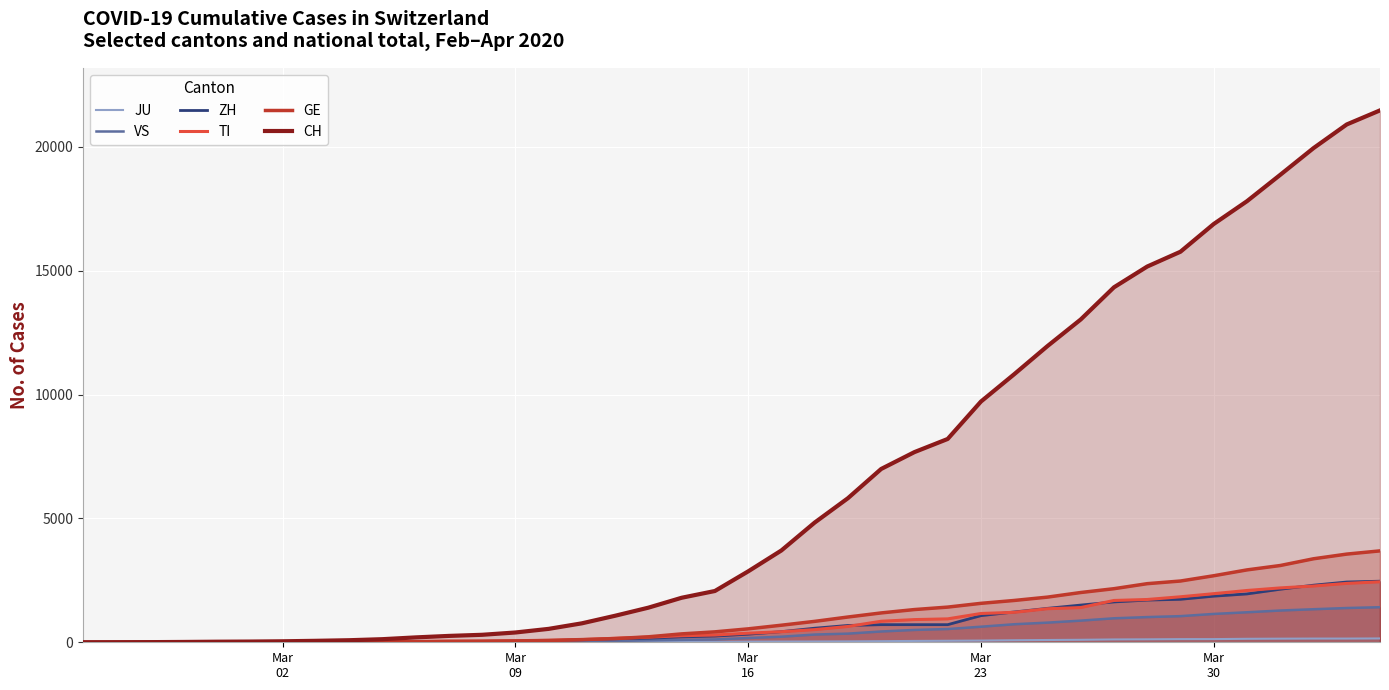

Which series has the largest total across all categories?

CH